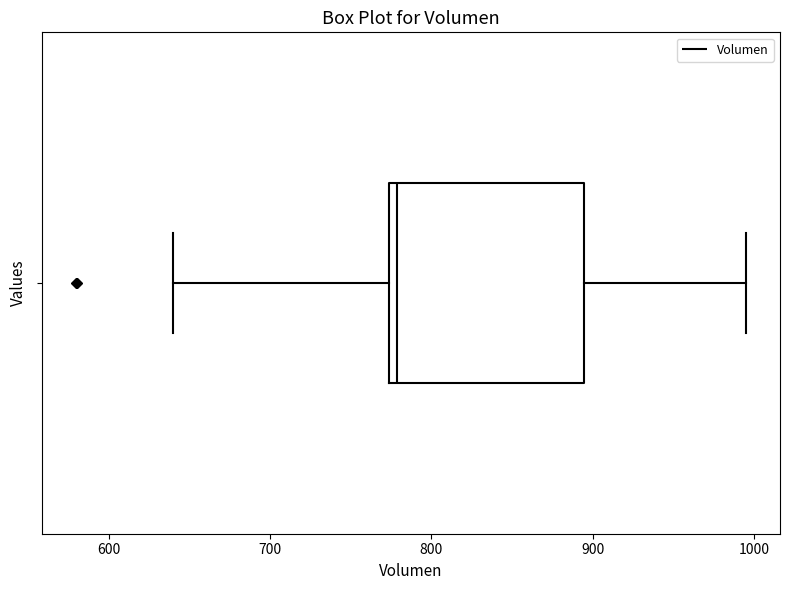

Read this box plot against the x-axis: the position of the median line, the range covered by the box, and the ends of both whiskers. The values are not printed on the chart, so give them approximately, as read against the axis.

median 780, box 770 to 890, whiskers 640 to 1000